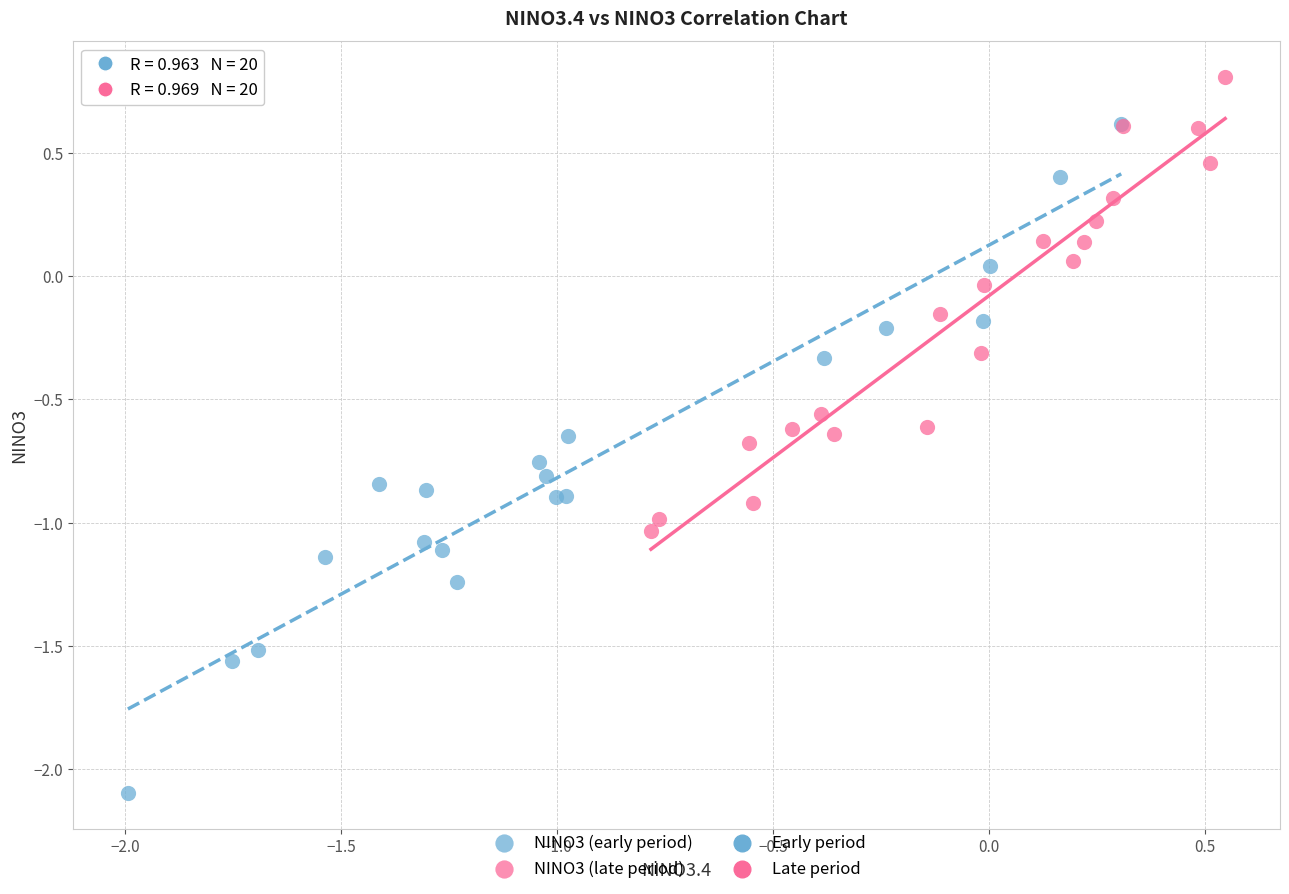

Which series has the largest Y range (max minus min)?

NINO3 (early period)